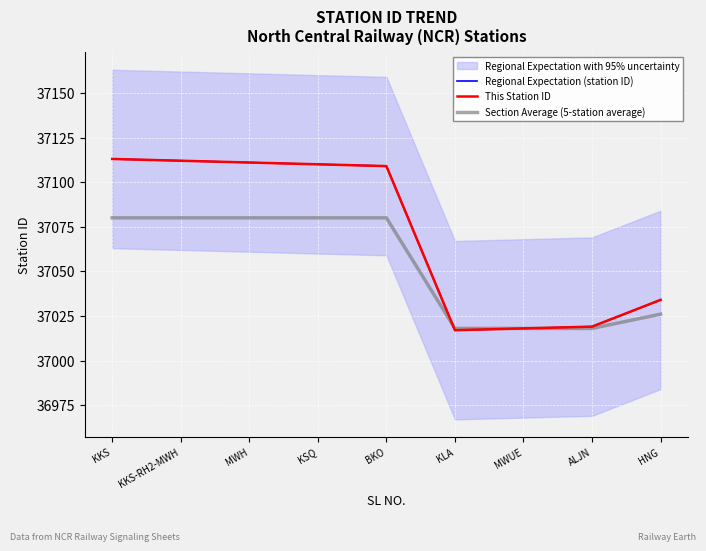

Reading left to right, list all the values displayed in this chart.

Regional Expectation (station ID): KKS=37113	KKS-RH2-MWH=37112	MWH=37111	KSQ=37110	BKO=37109	KLA=37017	MWUE=37018	ALJN=37019	HNG=37034
This Station ID: KKS=37113	KKS-RH2-MWH=37112	MWH=37111	KSQ=37110	BKO=37109	KLA=37017	MWUE=37018	ALJN=37019	HNG=37034
Section Average (5-station average): KKS=37080	KKS-RH2-MWH=37080	MWH=37080	KSQ=37080	BKO=37080	KLA=37018	MWUE=37018	ALJN=37018	HNG=37026